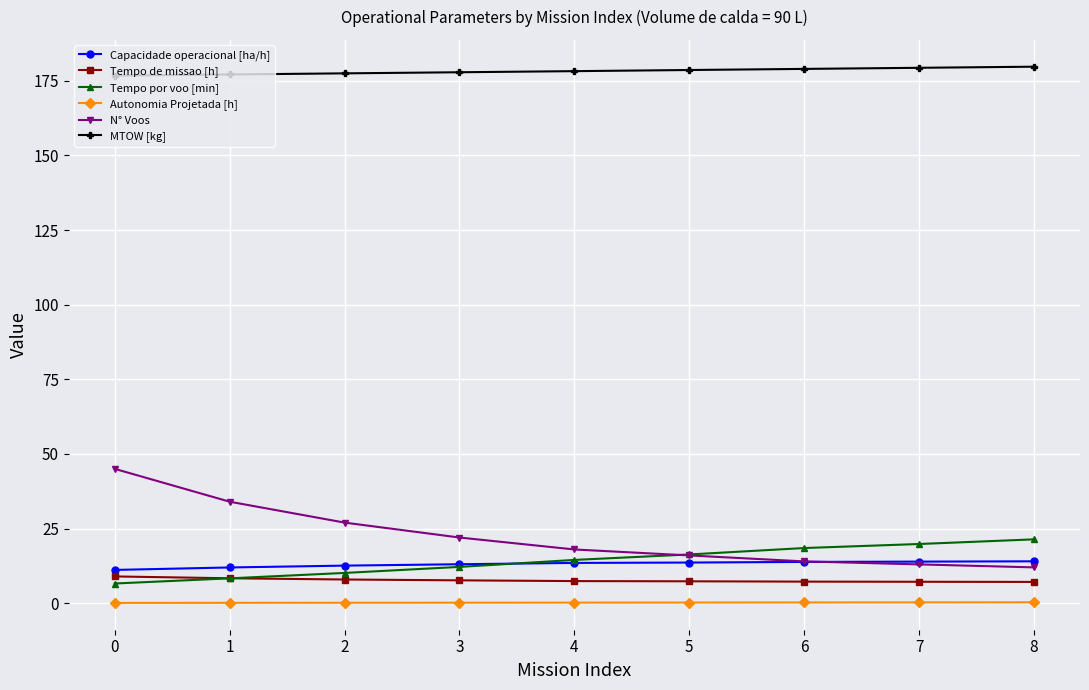

What value does the Tempo por voo [min] series have at 6?

18.5